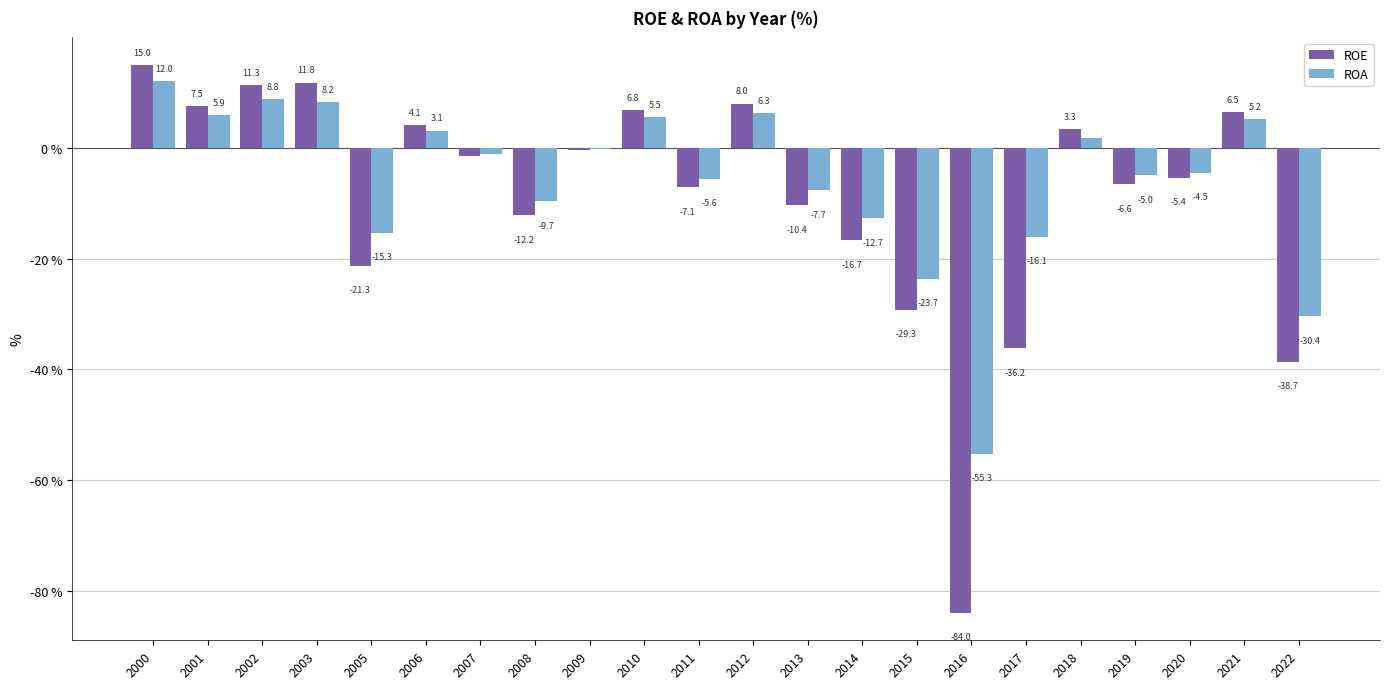

Which series has the largest total across all categories?

ROA